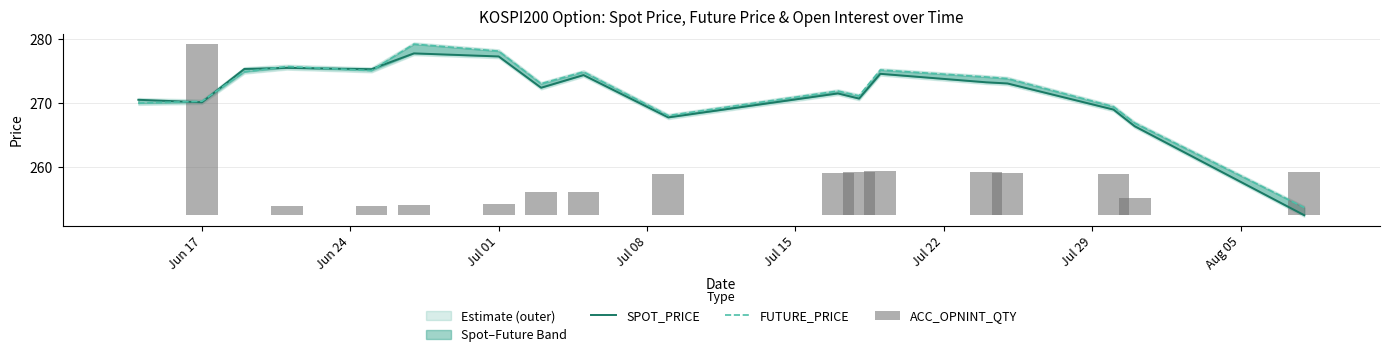

At how many categories does at least one series exceed 277?

2